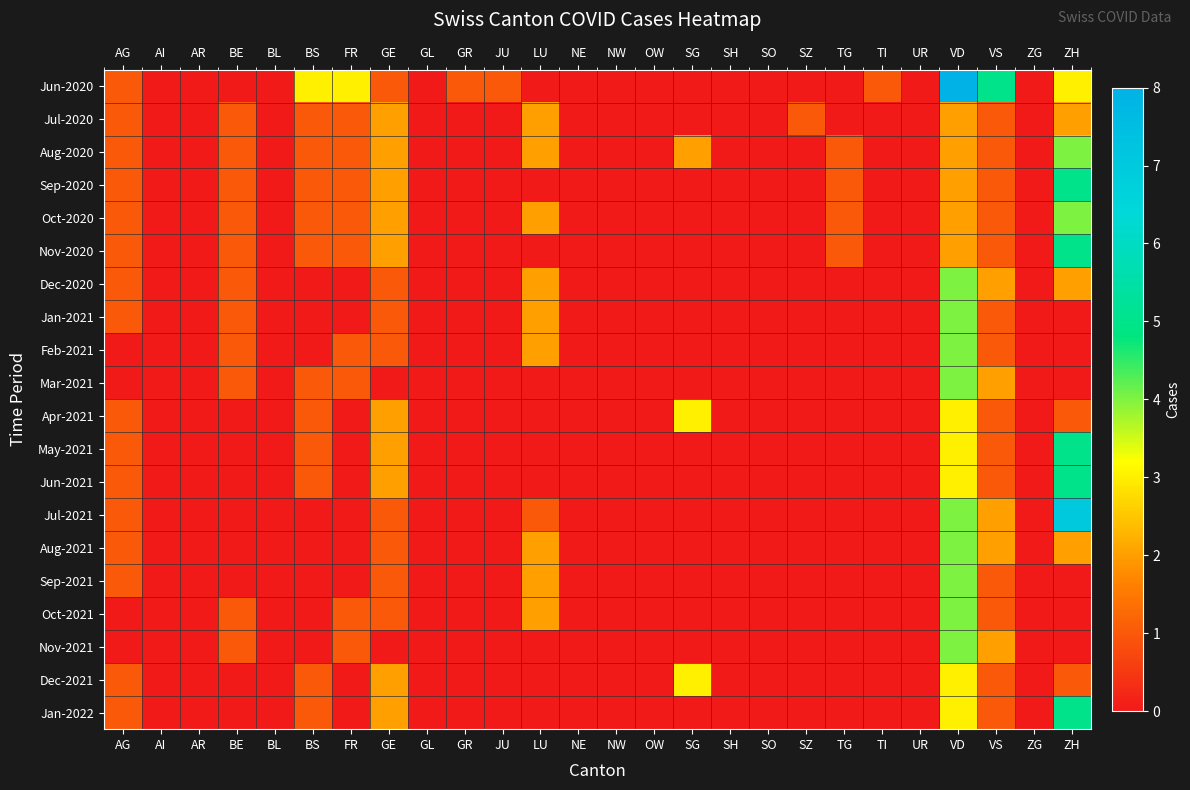

How many distinct data groups are displayed?

20